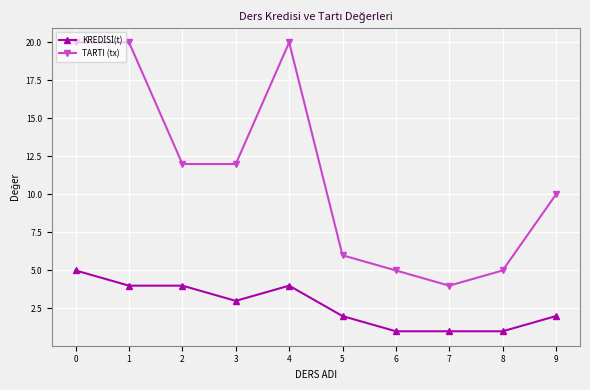

What is the average value of the TARTI (tx) series?

11